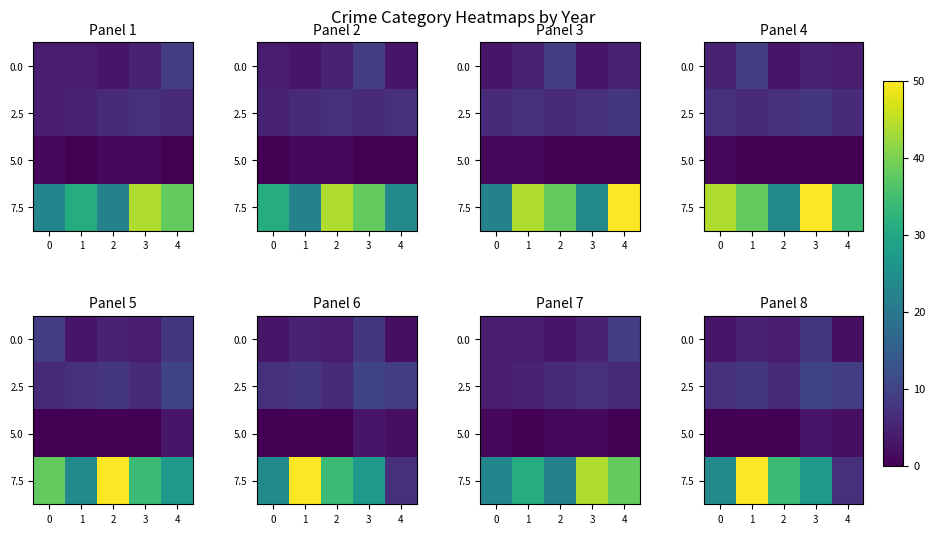

True or false: 0.0 has a value of 2 at 4.

True